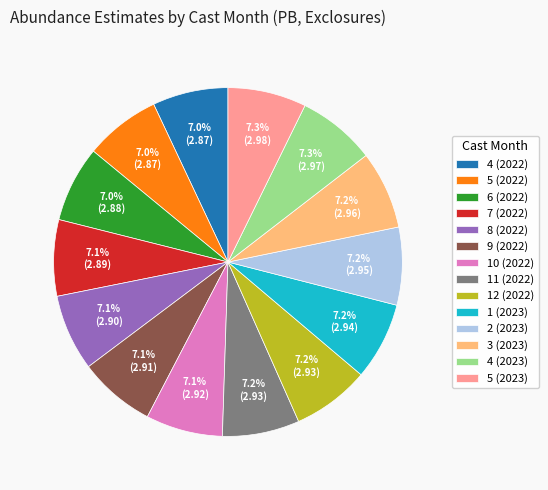

To the nearest percent, what is the combined percentage of 12 (2022) and 5 (2022)?

14%